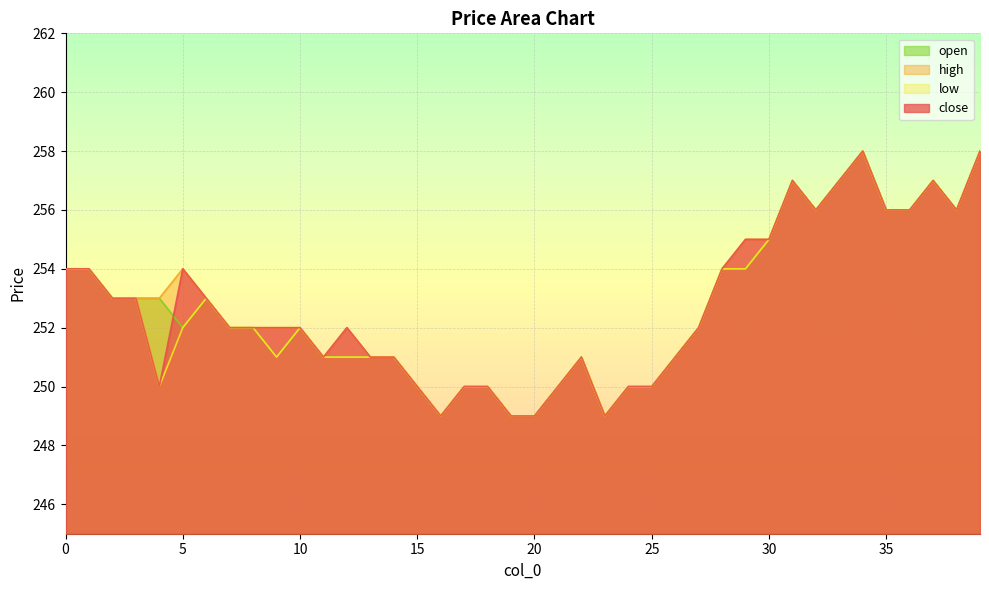

At how many categories does at least one series exceed 250?

30